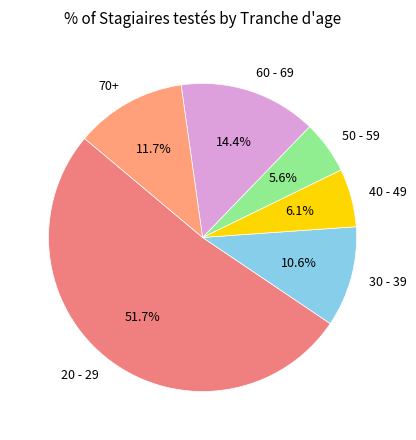

Rank the categories by value from highest to lowest.

20 - 29, 60 - 69, 70+, 30 - 39, 40 - 49, 50 - 59